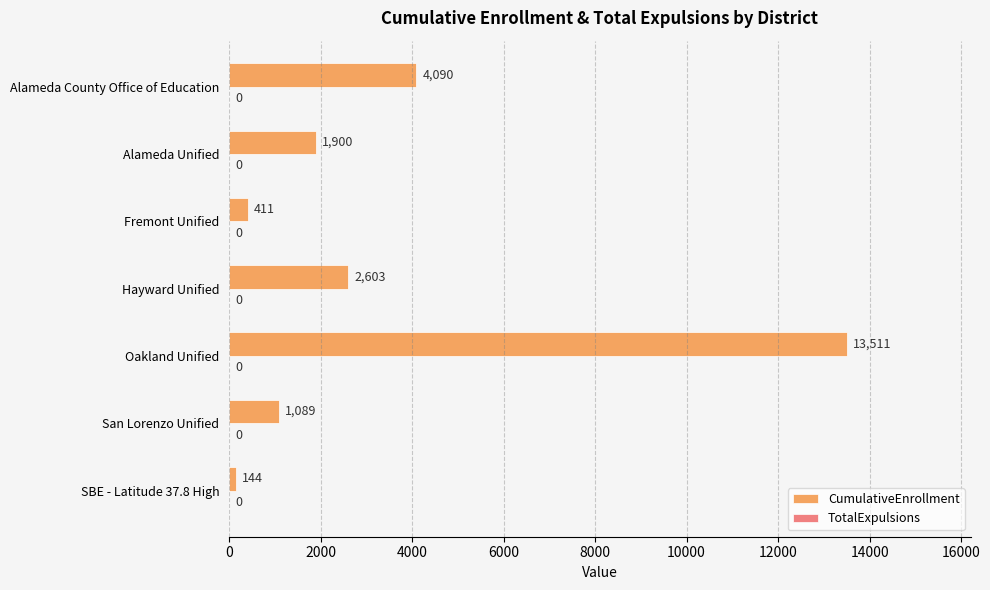

How many bars are there in total?

7